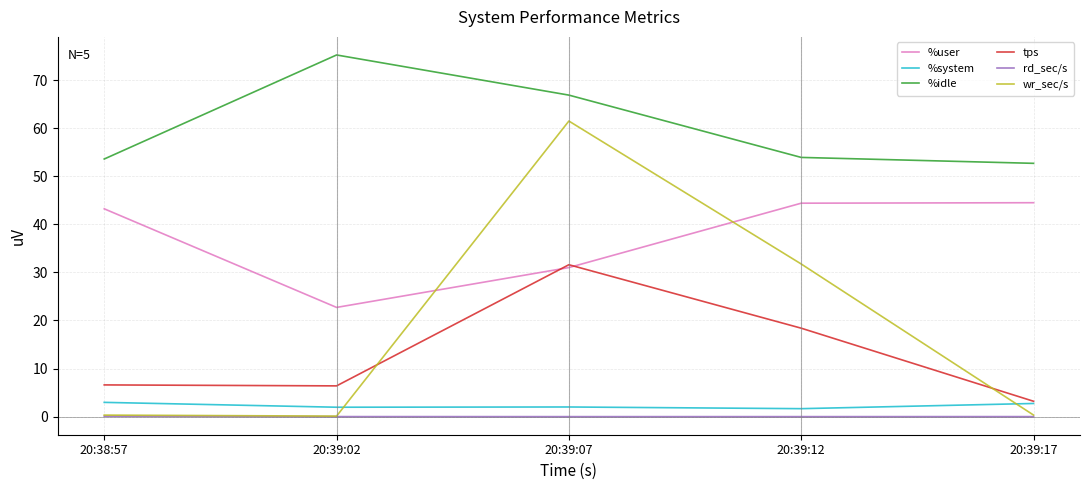

Which series changed the most between 20:39:02 and 20:39:07?

wr_sec/s